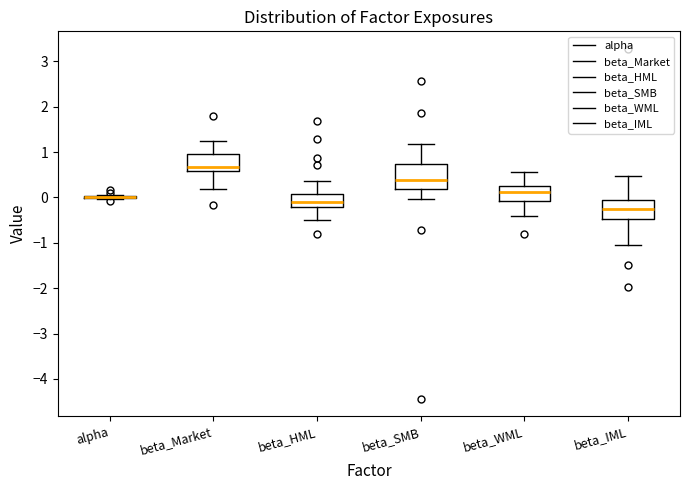

Where does the upper whisker of the box for beta_Market end on the y-axis? The values are not printed on the chart, so give them approximately, as read against the axis.

1.2